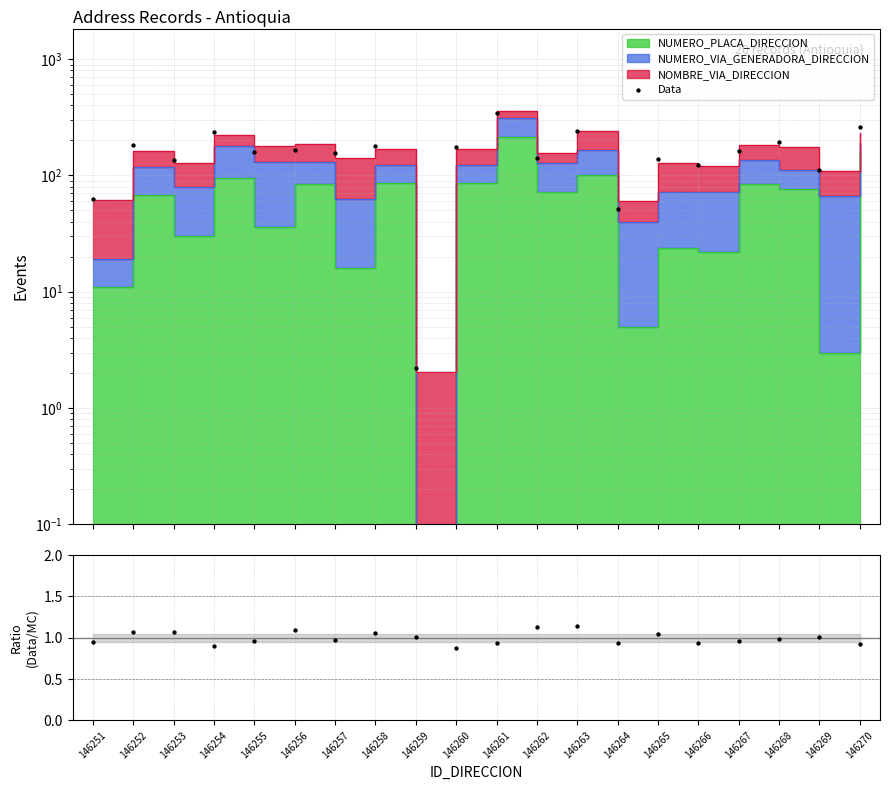

What is the change in value from 146265 to 146270?

+122.5